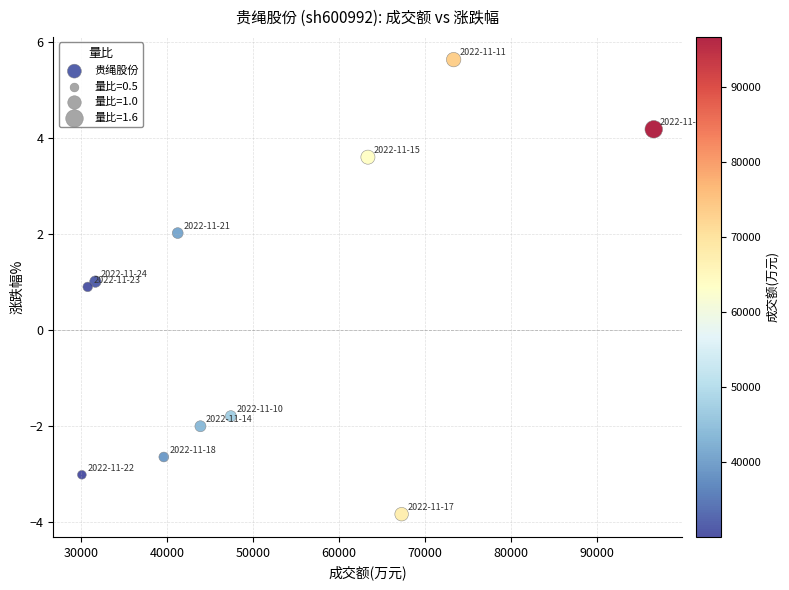

What Y value in the scatter plot is closest to 0?

0.9